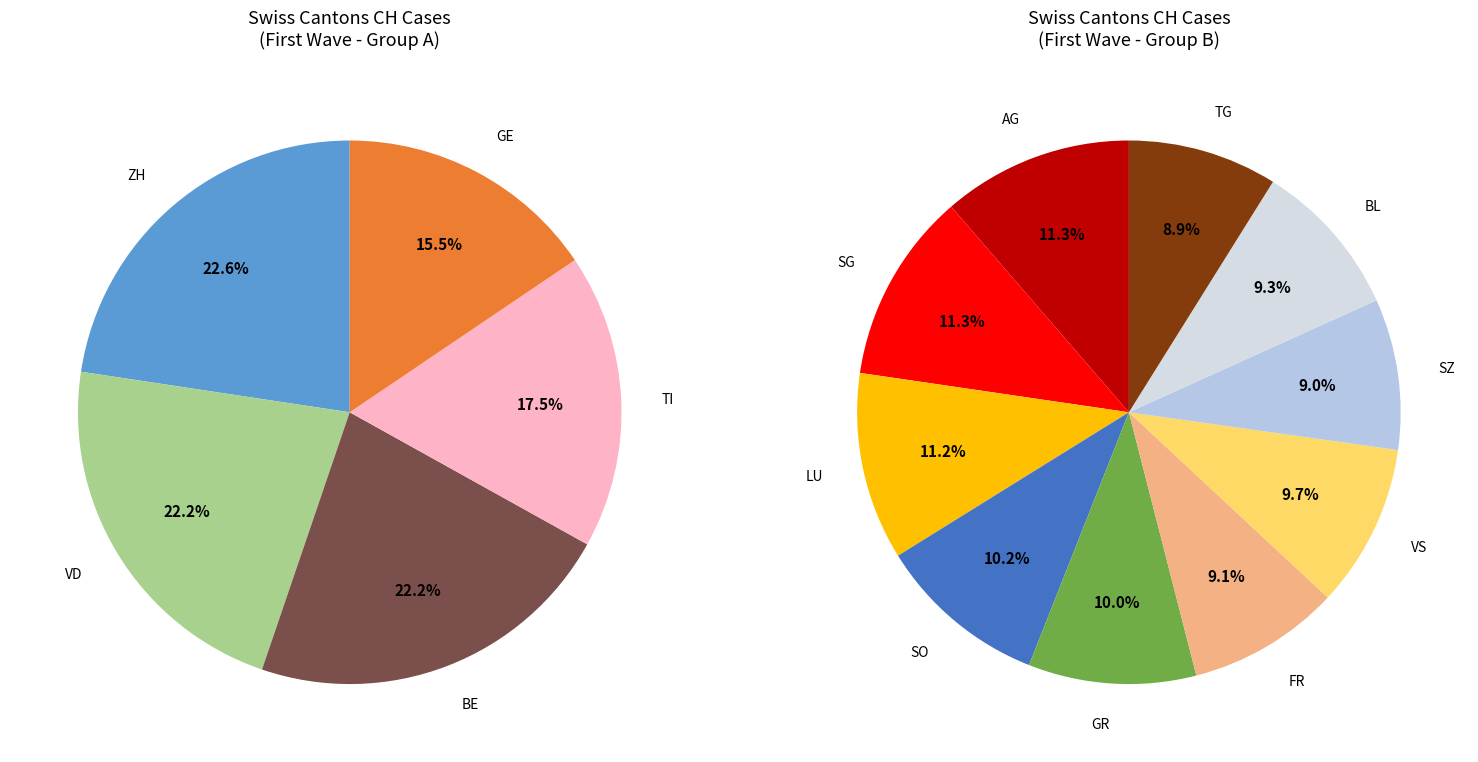

Which category has the smallest portion of the pie?

TG